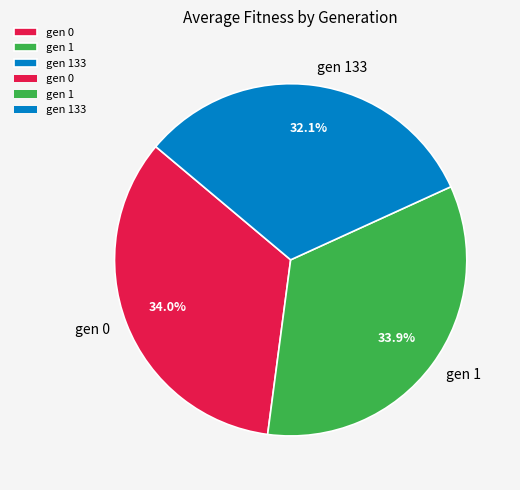

Combined, do gen 1 and gen 0 account for over 50%?

Yes